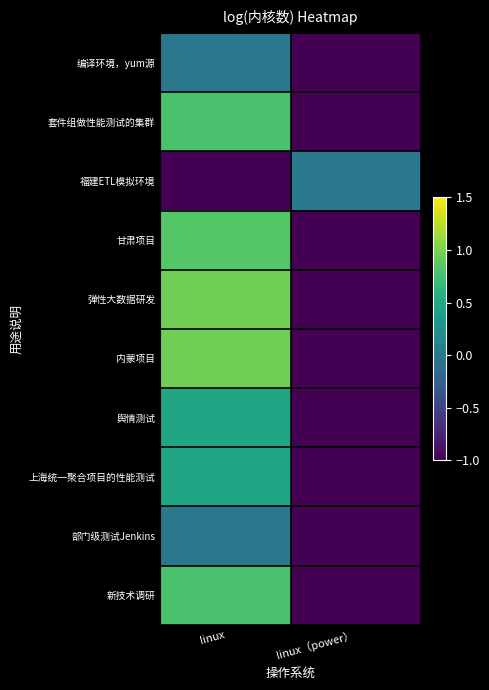

Rank the series at linux（power） from lowest to highest value.

编译环境，yum源, 套件组做性能测试的集群, 甘肃项目, 弹性大数据研发, 内蒙项目, 舆情测试, 上海统一聚合项目的性能测试, 部门级测试Jenkins, 新技术调研, 福建ETL模拟环境